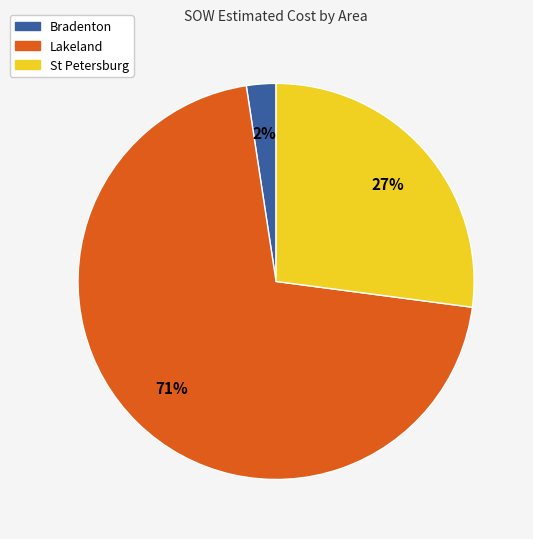

Which category has the biggest portion of the pie?

Lakeland